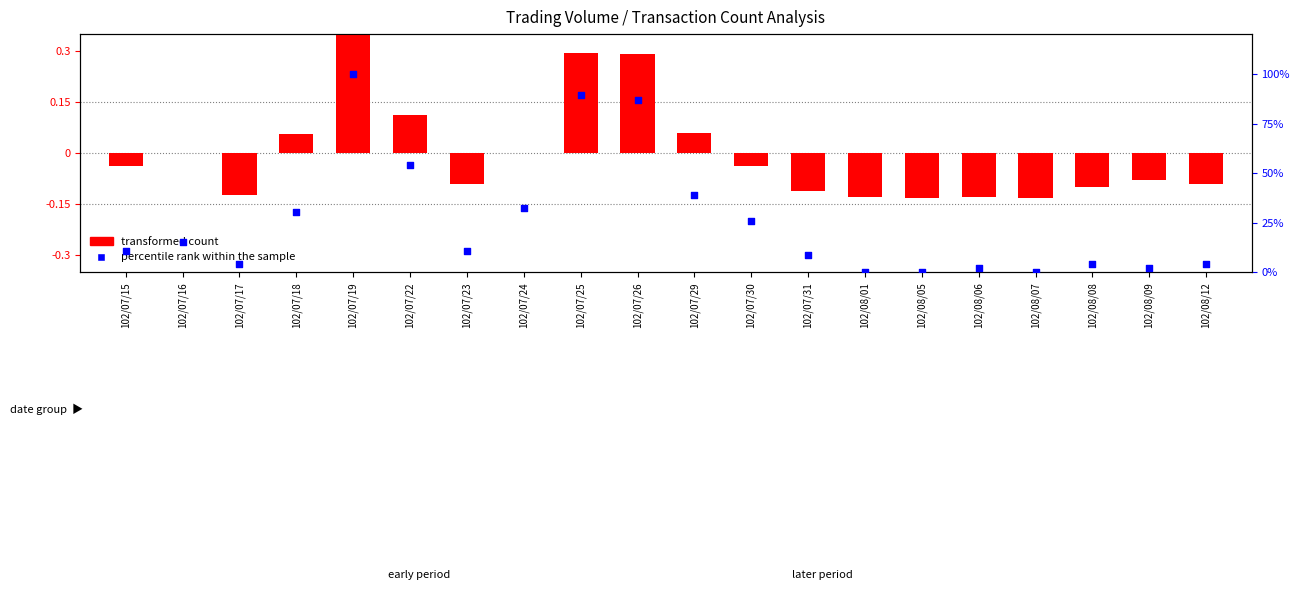

What are all the series names shown in the legend?

transformed count, percentile rank within the sample